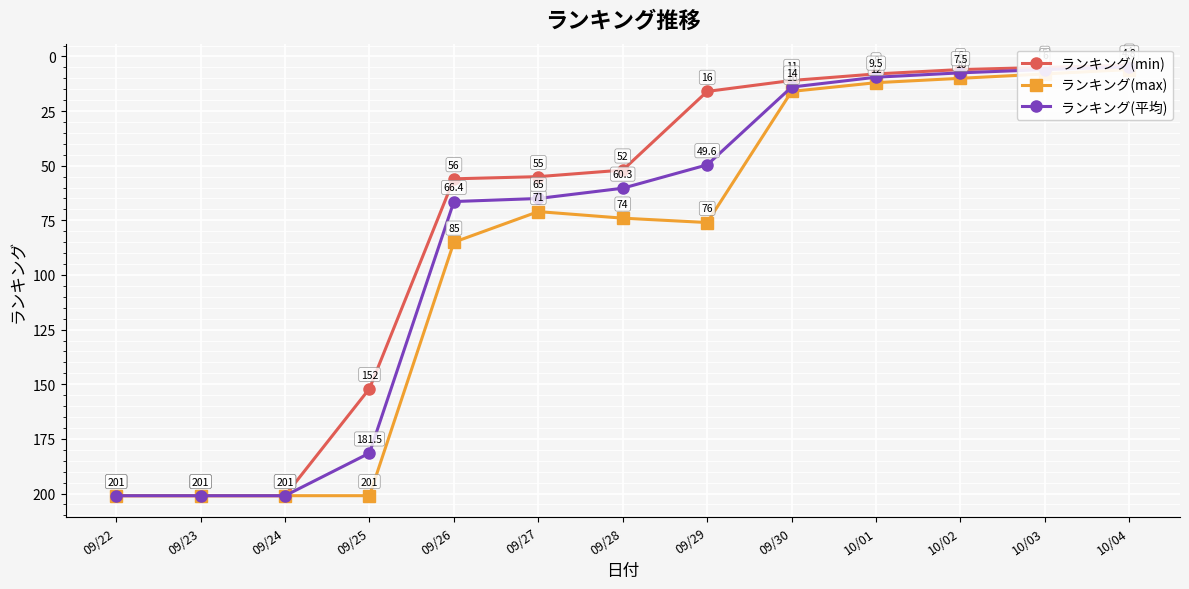

How many data points does each series have?

13